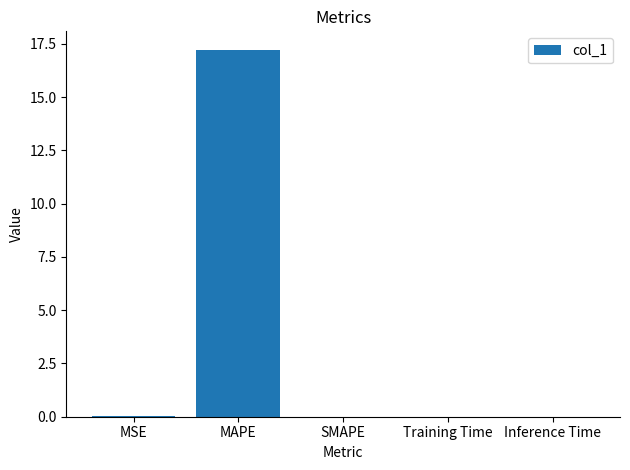

What is the sum of all values?

17.2